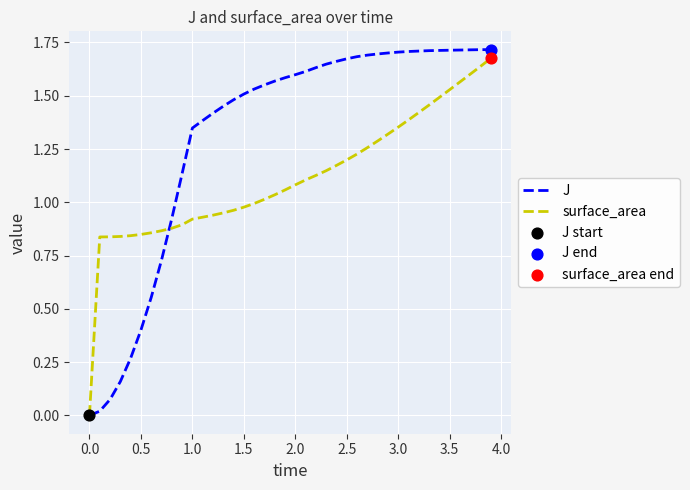

Which series has the largest total across all categories?

J